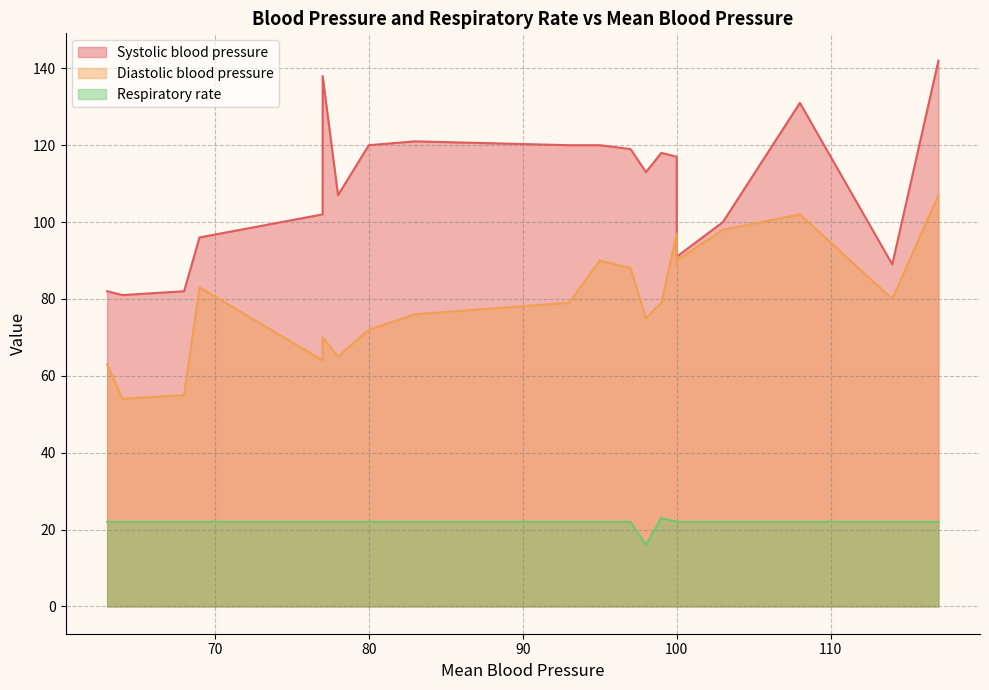

Rank the series by their maximum value, from lowest to highest.

Respiratory rate, Diastolic blood pressure, Systolic blood pressure